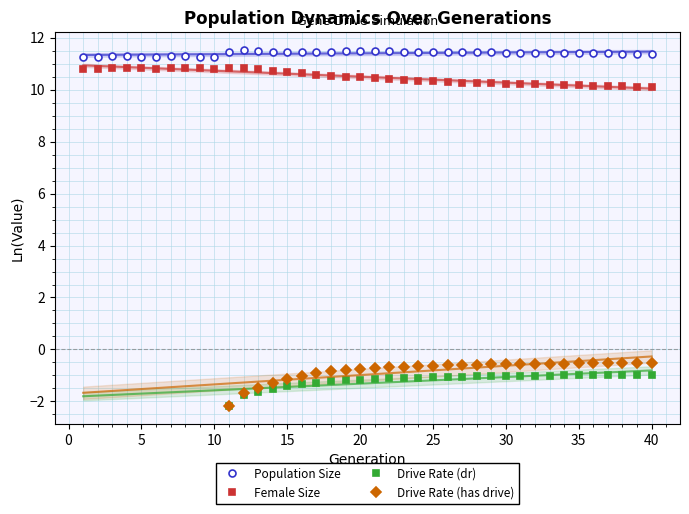

True or false: Female Size and Drive Rate (has drive) intersect in this chart.

False